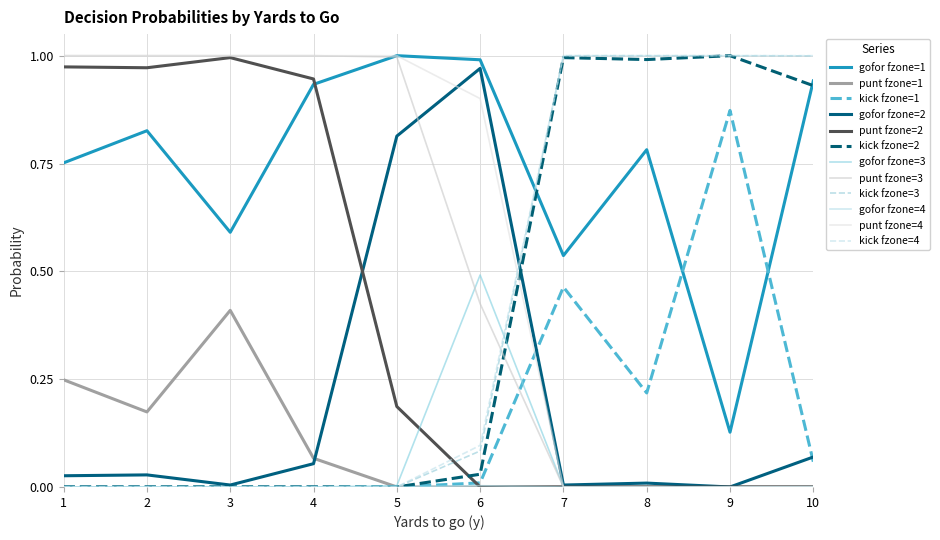

The kick fzone=3 series shows 0.0 at 2. True or false?

True